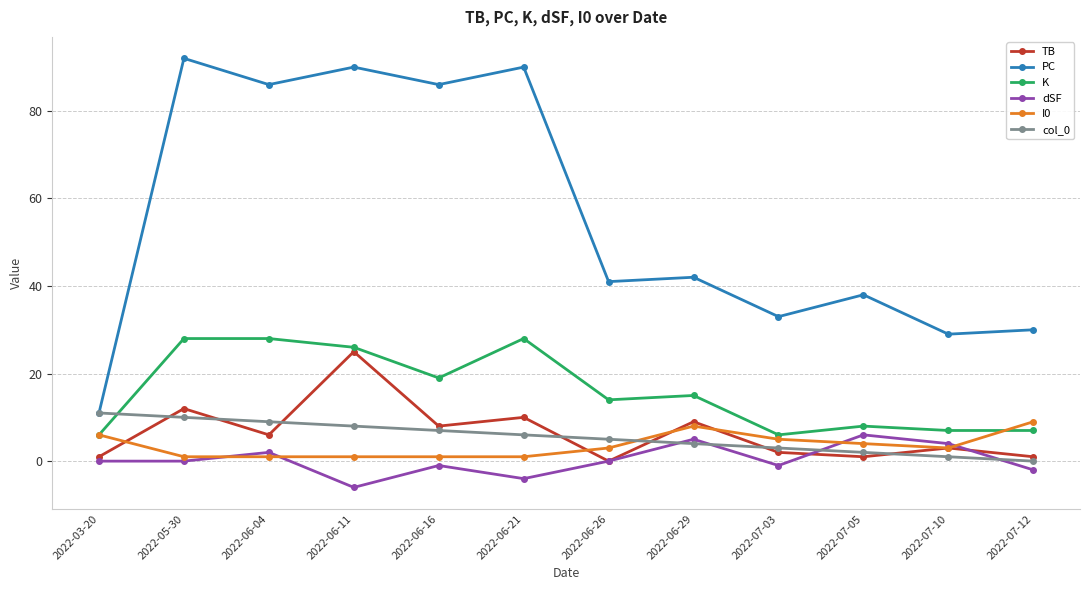

At how many categories does at least one series exceed 48?

5